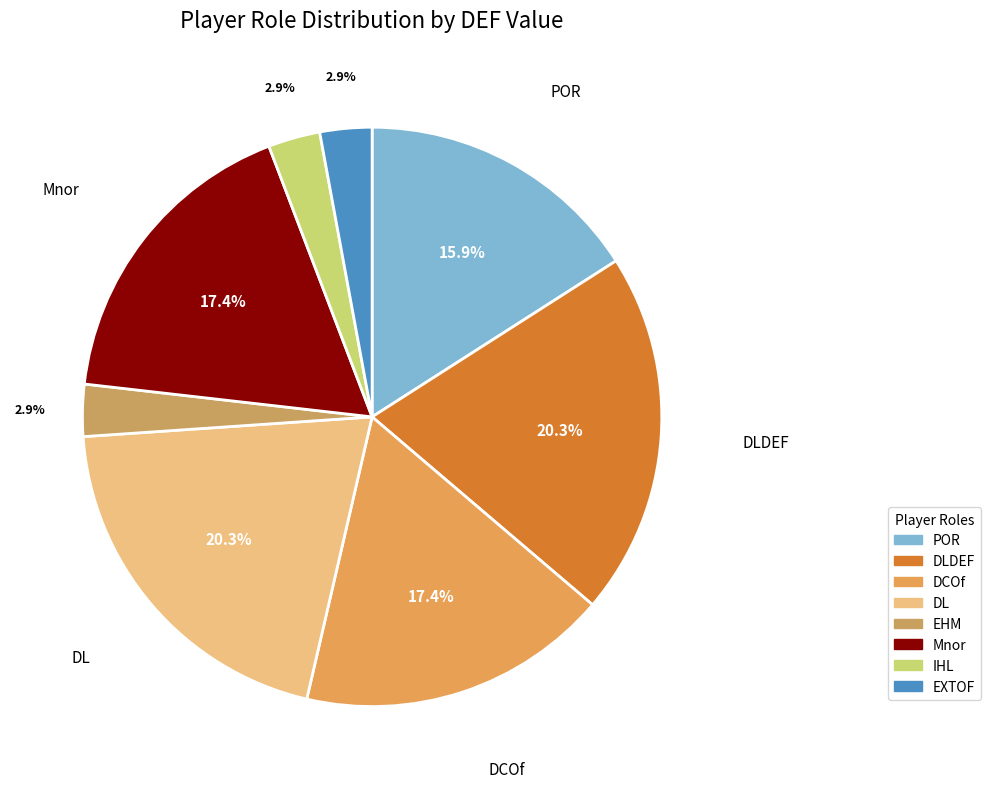

Count the number of slices in the pie.

8